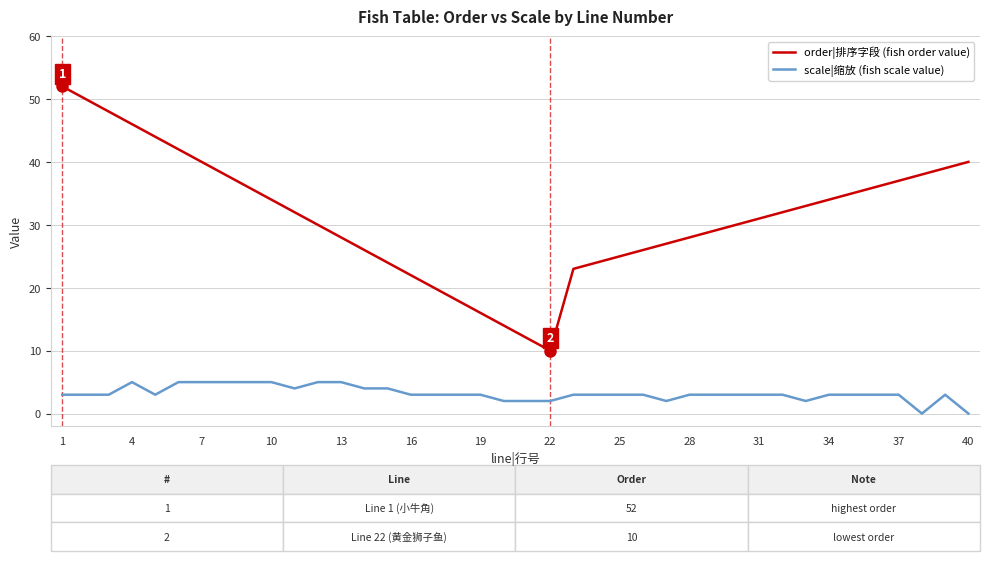

True or false: order|排序字段 (fish order value) and scale|缩放 (fish scale value) intersect in this chart.

False